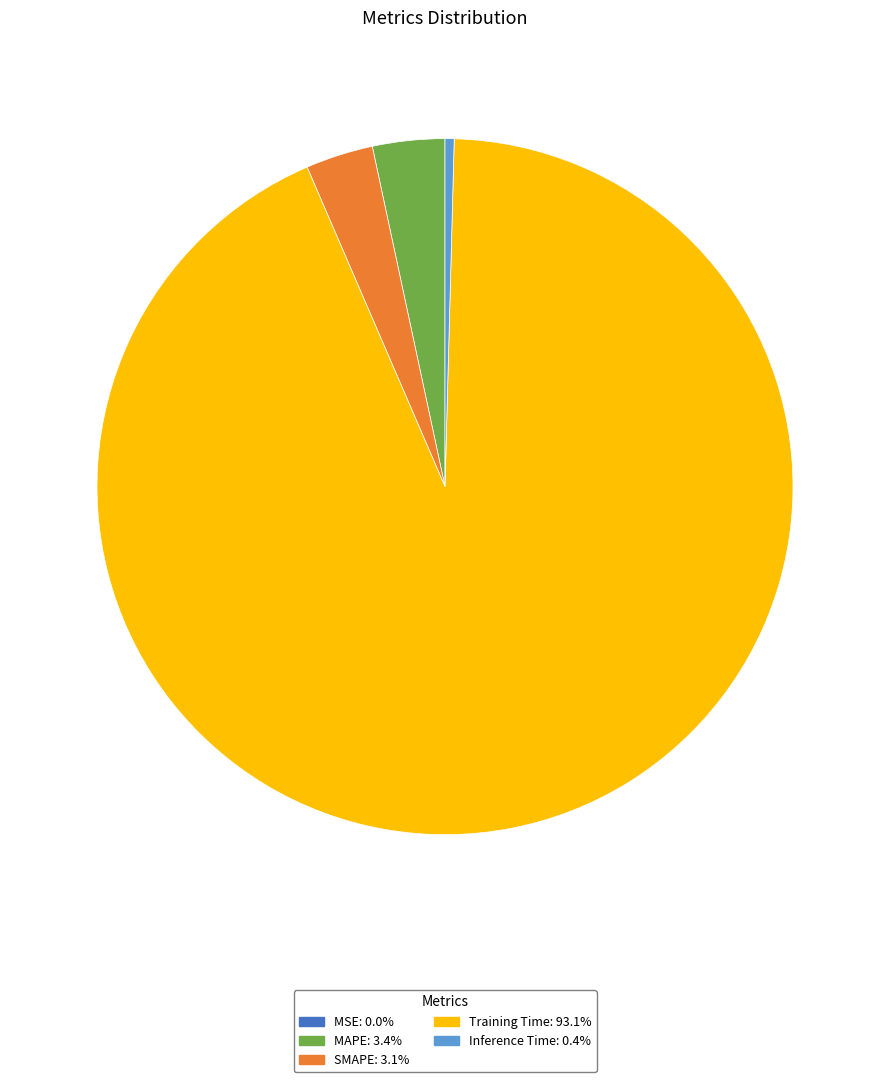

Which category accounts for the majority?

Training Time